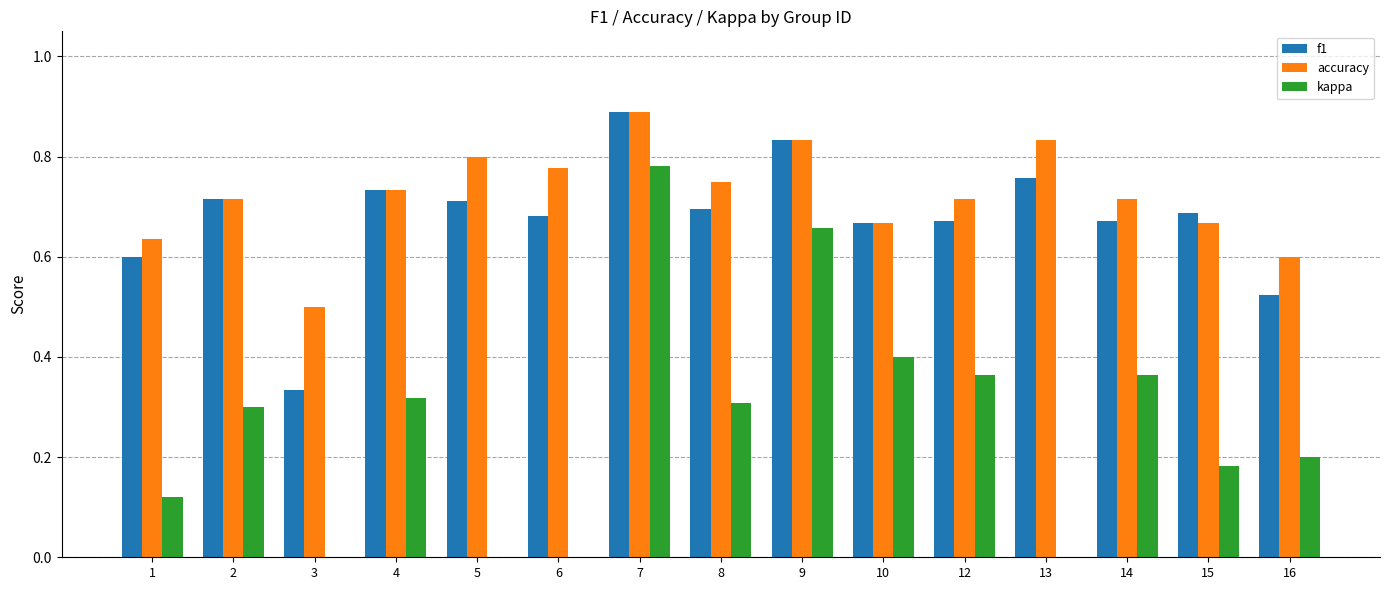

Which series changed the most between 7 and 14?

kappa